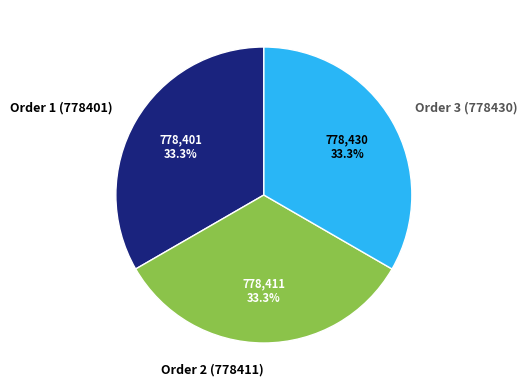

What is the total percentage of Order 2 (778411) and Order 1 (778401)?

66.7%